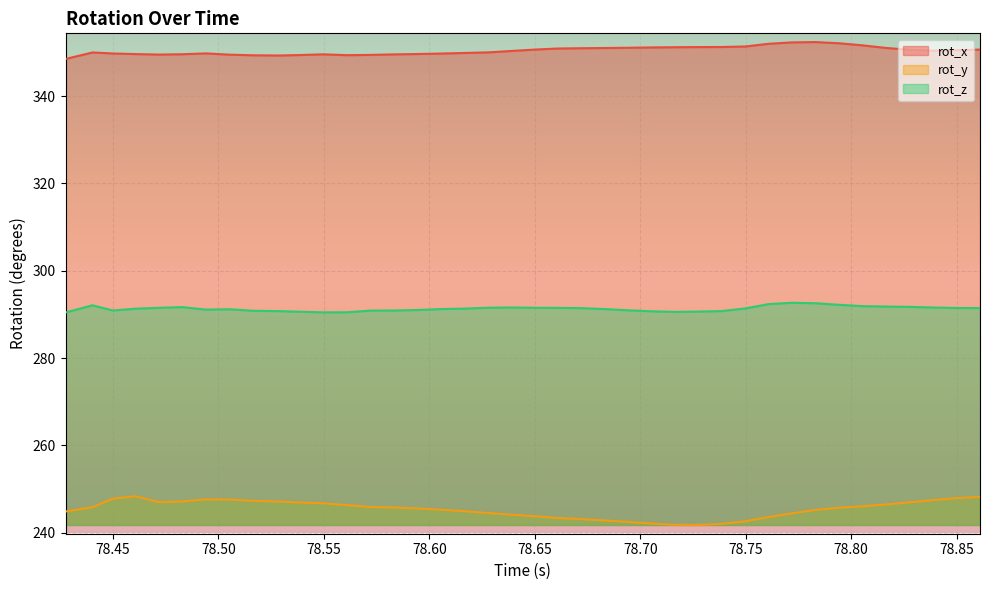

Reading left to right, transcribe all the data shown in this chart.

rot_x: 348.5	350.0	349.8	349.6	349.5	349.6	349.8	349.5	349.4	349.3	349.4	349.6	349.4	349.4	349.6	349.6	349.7	349.9	350.0	350.3	350.7	350.9	351.0	351.0	351.1	351.2	351.2	351.2	351.2	351.4	352.0	352.3	352.4	352.1	351.6	351.0	350.6	350.4	350.5	350.7
rot_y: 244.9	245.8	247.8	248.3	247.0	247.2	247.6	247.6	247.3	247.2	246.9	246.7	246.3	245.9	245.8	245.6	245.3	244.9	244.5	244.1	243.8	243.4	243.1	242.8	242.5	242.1	241.8	241.8	242.0	242.6	243.6	244.4	245.2	245.7	246.1	246.5	247.0	247.5	247.9	248.2
rot_z: 290.4	292.1	290.9	291.3	291.5	291.7	291.1	291.2	290.8	290.7	290.6	290.5	290.5	290.9	290.9	291.0	291.2	291.3	291.5	291.6	291.5	291.5	291.4	291.2	290.9	290.7	290.6	290.6	290.8	291.4	292.4	292.7	292.6	292.2	291.9	291.8	291.7	291.6	291.5	291.5